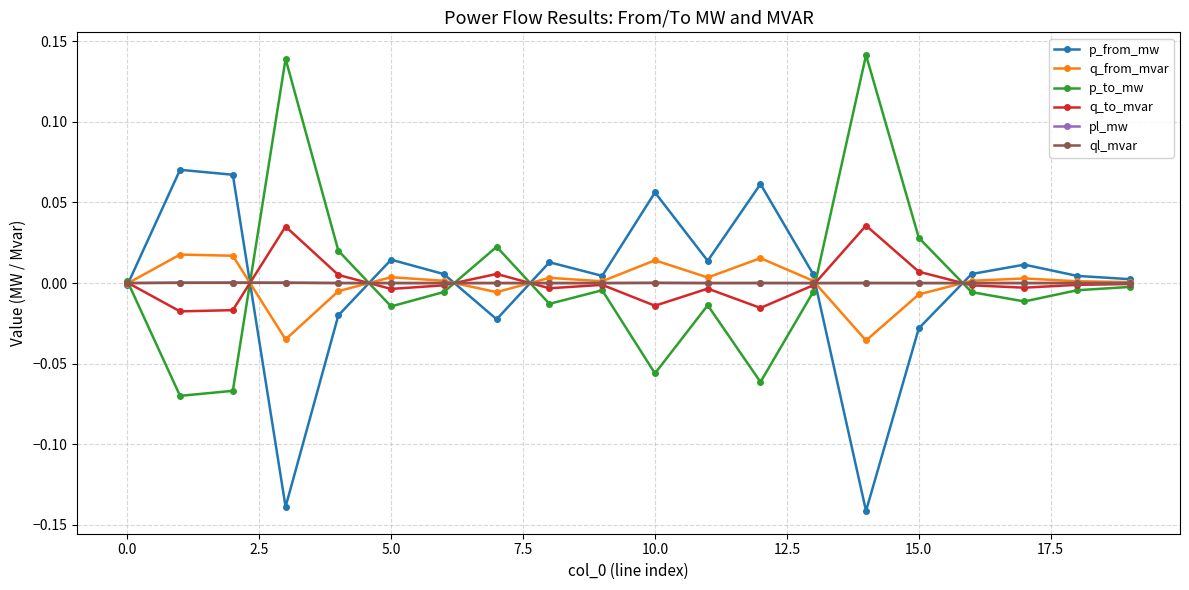

True or false: pl_mw has more than 1 points higher than both neighbors.

True